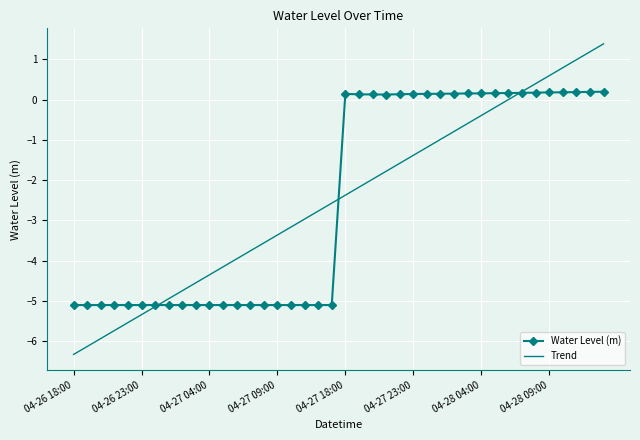

What is the minimum value for Water Level (m)?

-5.1